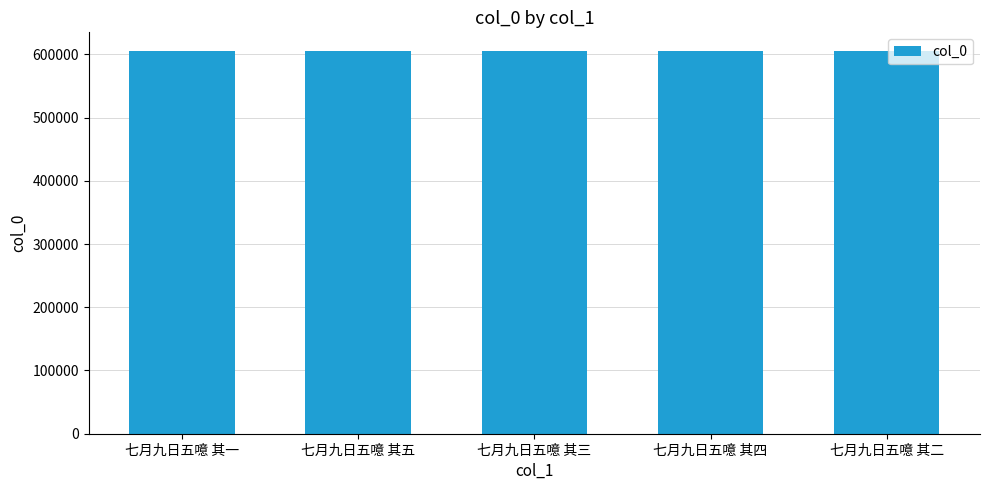

How many categories are shown in the chart?

5